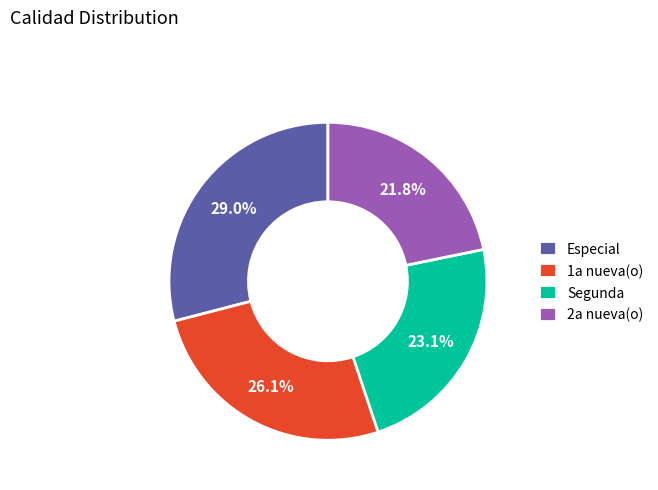

Which slice is the smallest?

2a nueva(o)